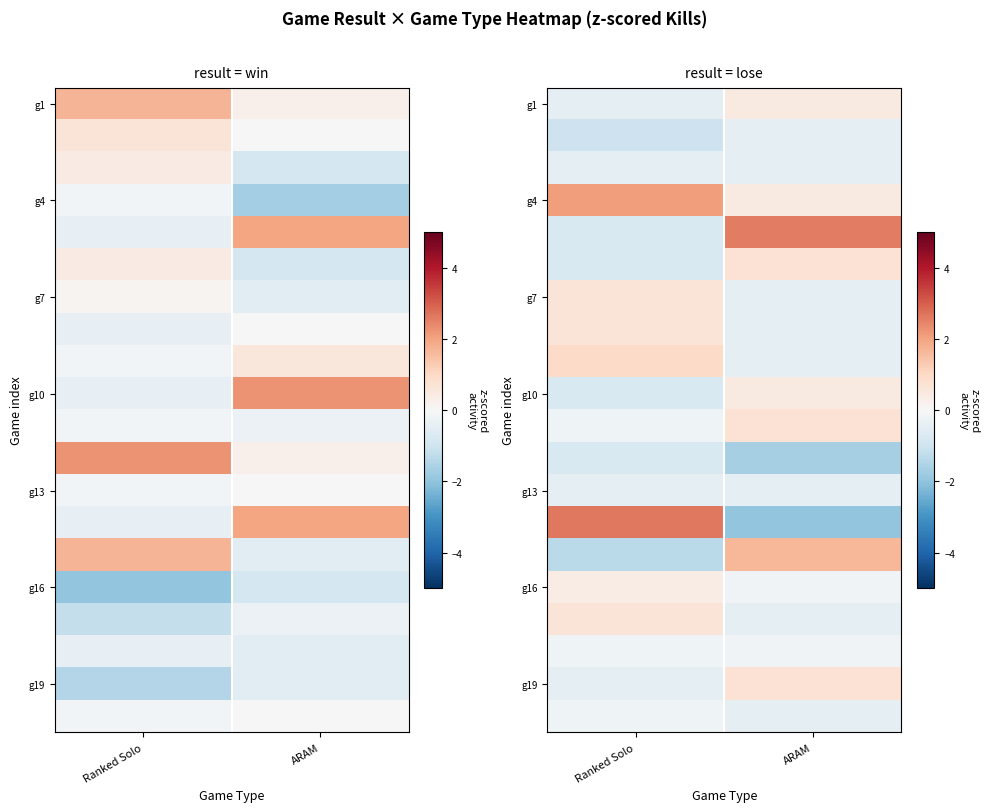

What is the sum of the g10 values at Ranked Solo and ARAM?

-0.3